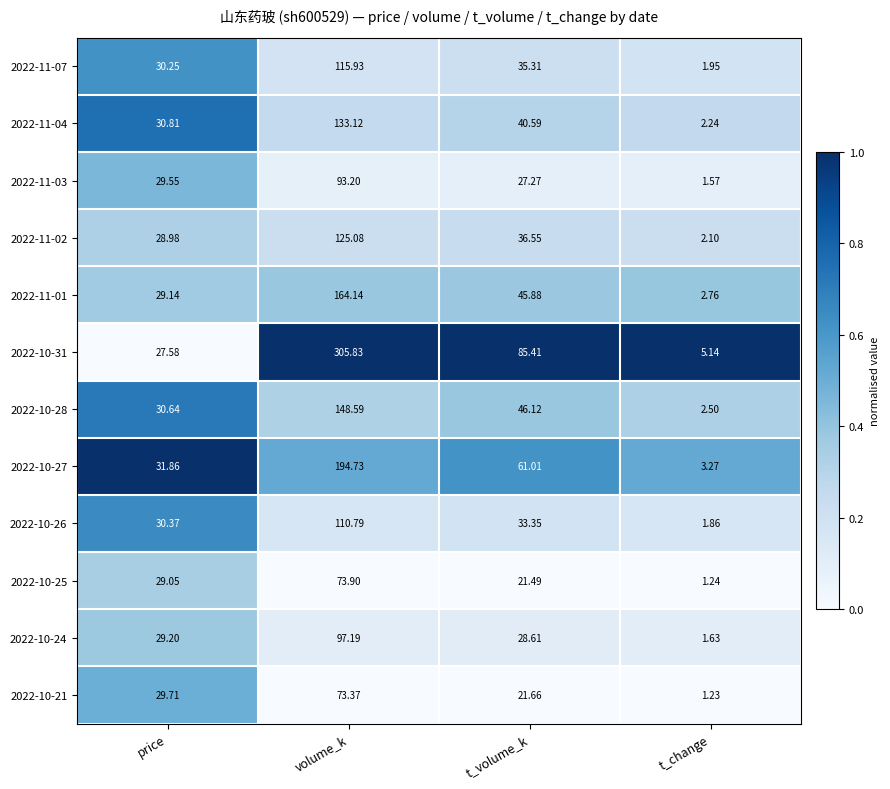

Is the value of 2022-10-28 at t_volume_k greater than the value of 2022-10-21 at price?

Yes